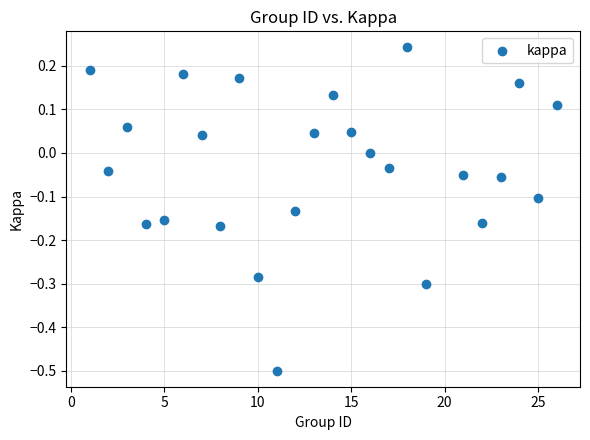

What is the range of X values (max minus min)?

25.0